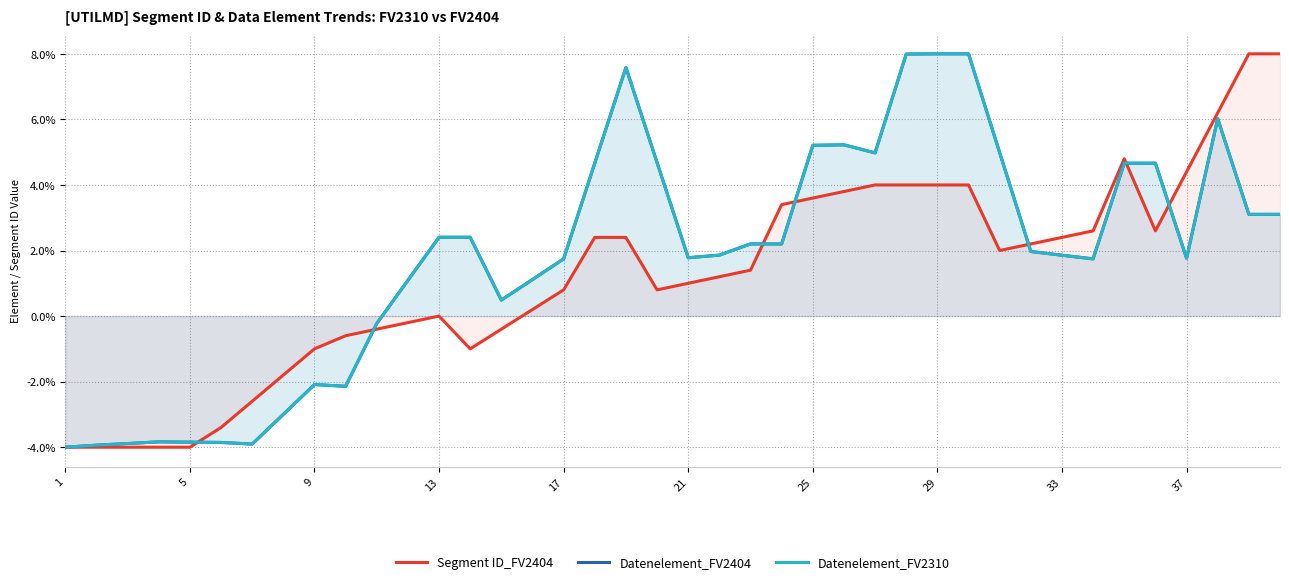

At 33, list the series in order from smallest to largest.

Datenelement_FV2404, Datenelement_FV2310, Segment ID_FV2404